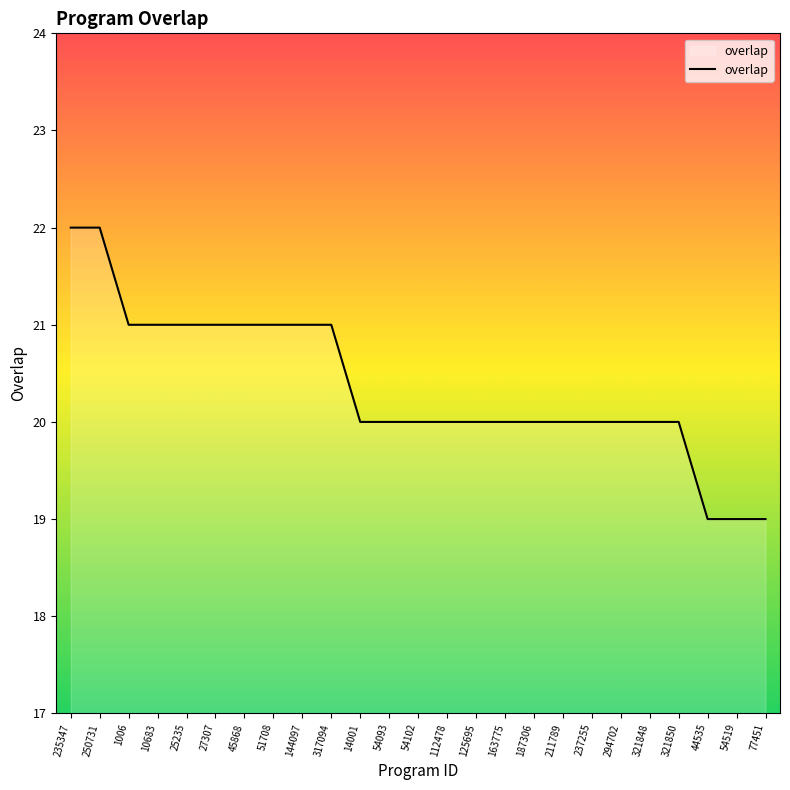

What is the greatest value displayed?

22